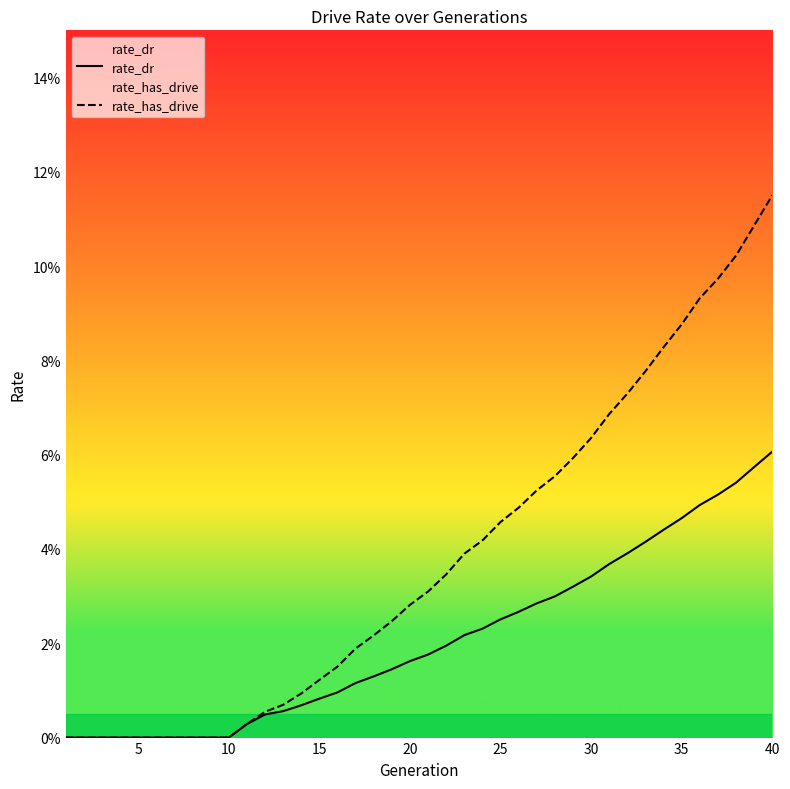

Reading left to right, transcribe all the data shown in this chart.

rate_dr: 0.0	0.0	0.0	0.0	0.0	0.0	0.0	0.0	0.0	0.0	0.0	0.0	0.0	0.0	0.0	0.0	0.0	0.0	0.0	0.0	0.0	0.0	0.0	0.0	0.0	0.0	0.0	0.0	0.0	0.0	0.0	0.0	0.0	0.0	0.0	0.0	0.1	0.1	0.1	0.1
rate_has_drive: 0.0	0.0	0.0	0.0	0.0	0.0	0.0	0.0	0.0	0.0	0.0	0.0	0.0	0.0	0.0	0.0	0.0	0.0	0.0	0.0	0.0	0.0	0.0	0.0	0.0	0.0	0.1	0.1	0.1	0.1	0.1	0.1	0.1	0.1	0.1	0.1	0.1	0.1	0.1	0.1